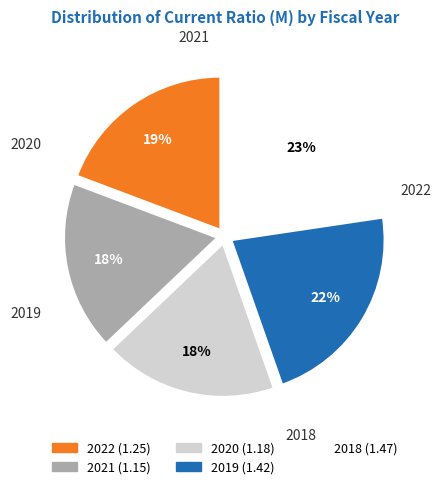

To the nearest percent, what is the difference between the largest and smallest slice percentages?

5%